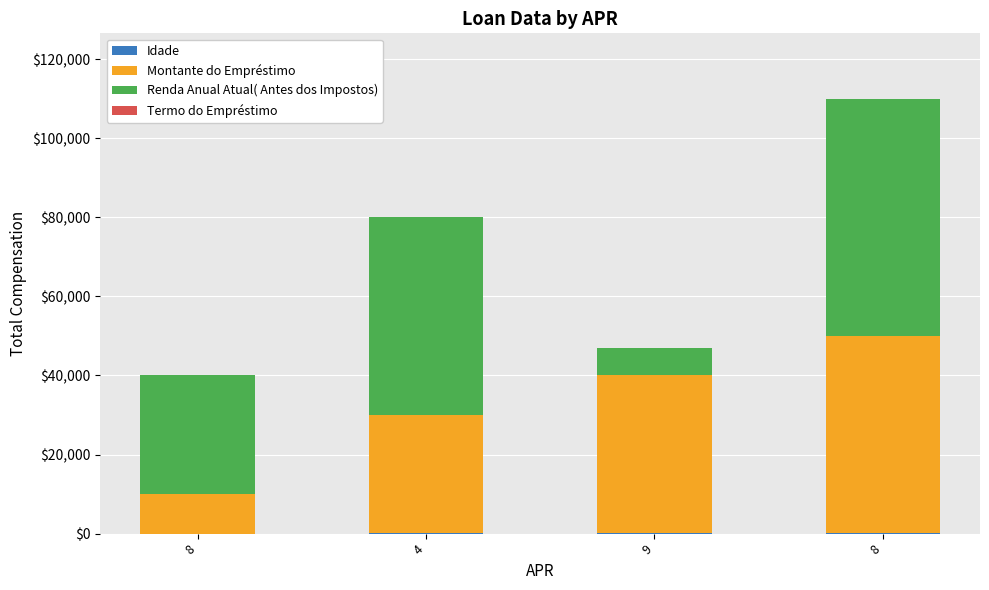

Are the bars grouped side by side (vs. stacked)?

No